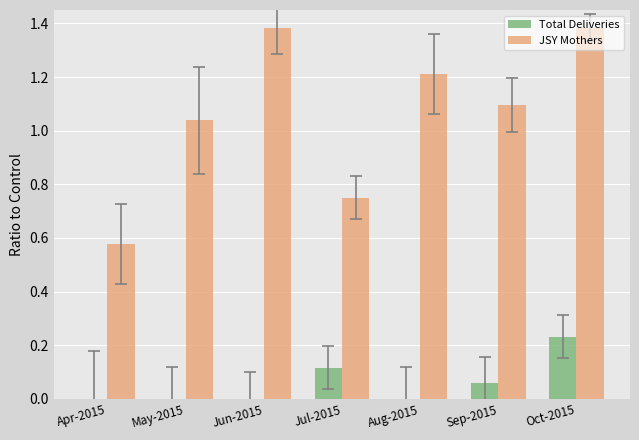

Which series has the widest spread of values?

JSY Mothers